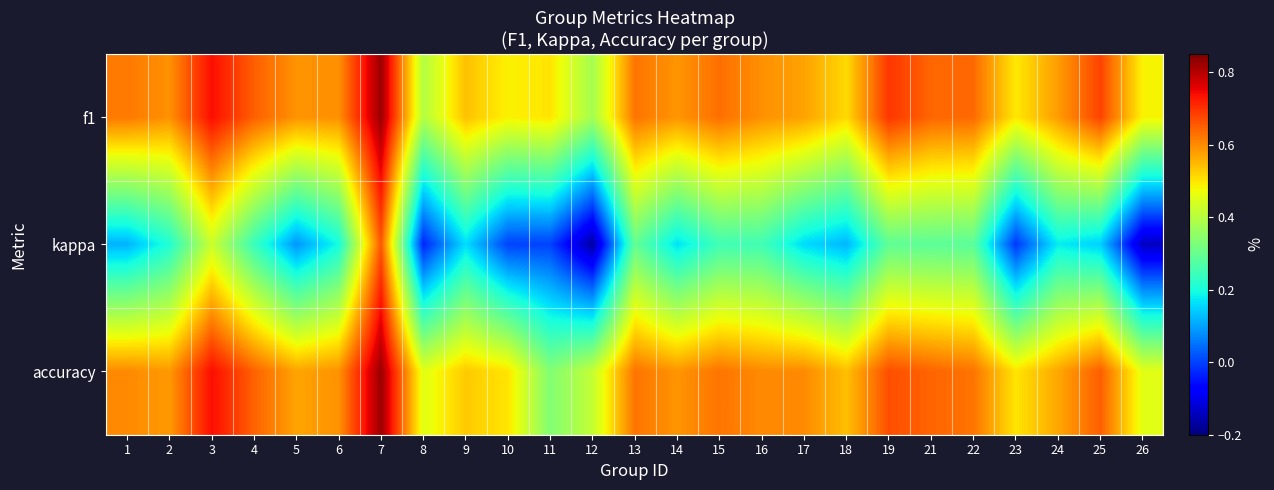

List the series in order of their peak value, highest first.

f1, accuracy, kappa